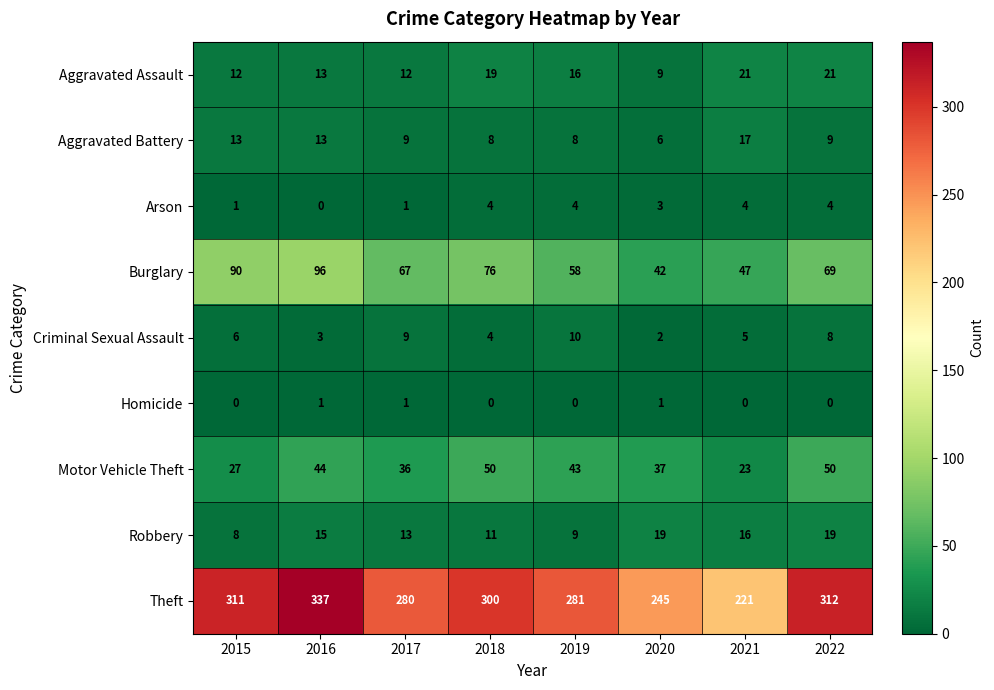

At which label is Robbery closest to 13?

2017